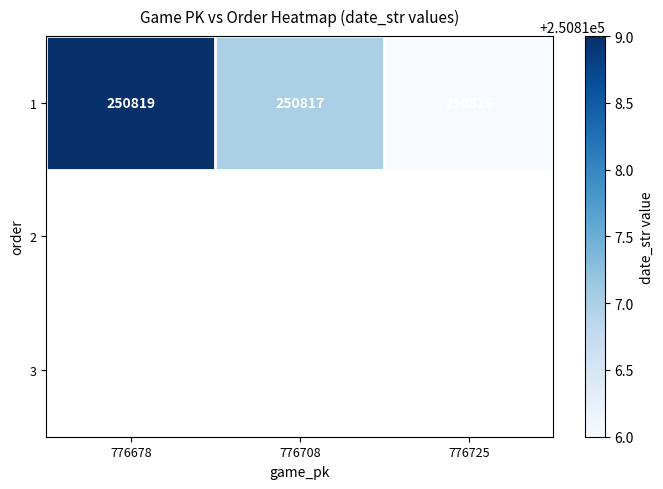

What is the smallest value displayed?

250816